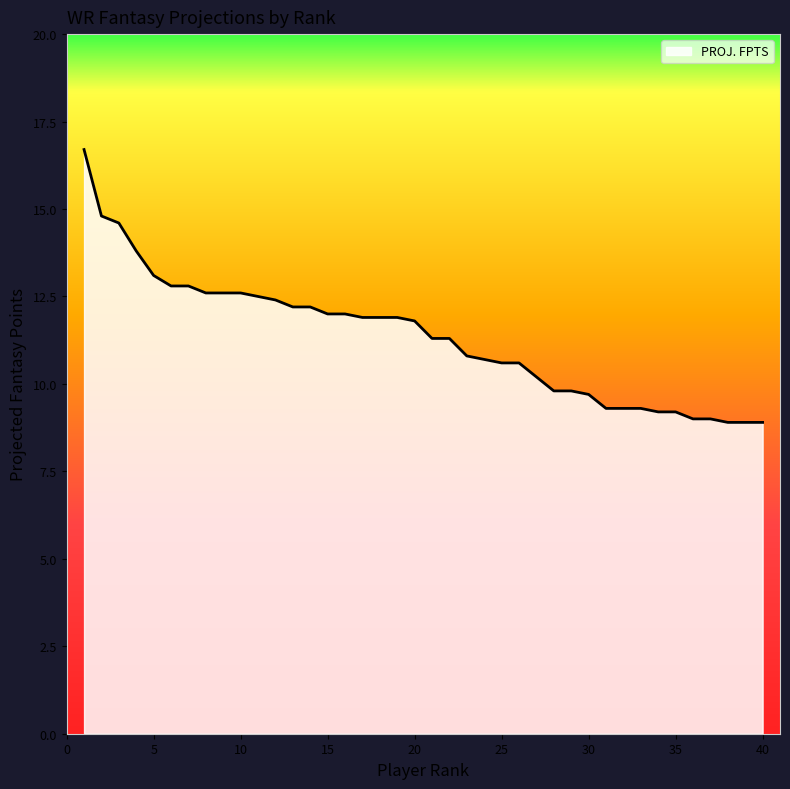

What is the minimum value shown in the chart?

8.9